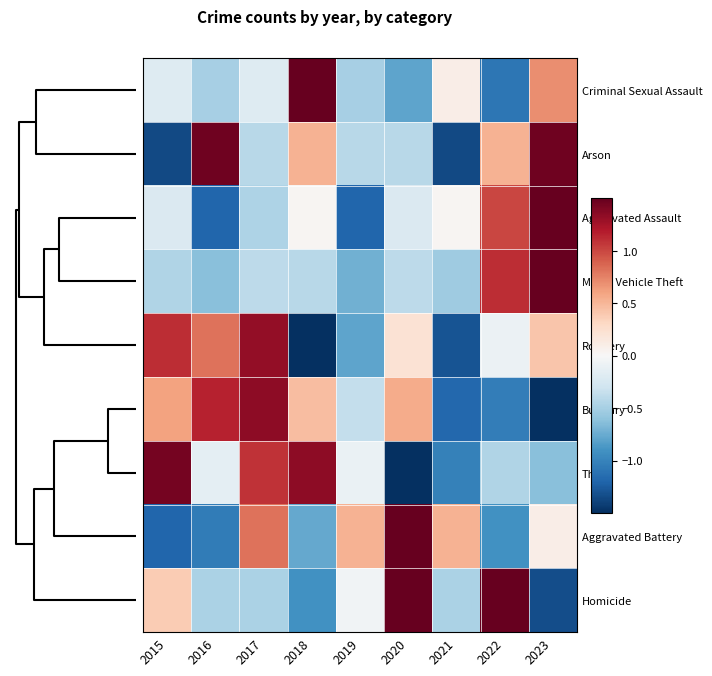

Which series changed the most between 2016 and 2020?

Aggravated Battery